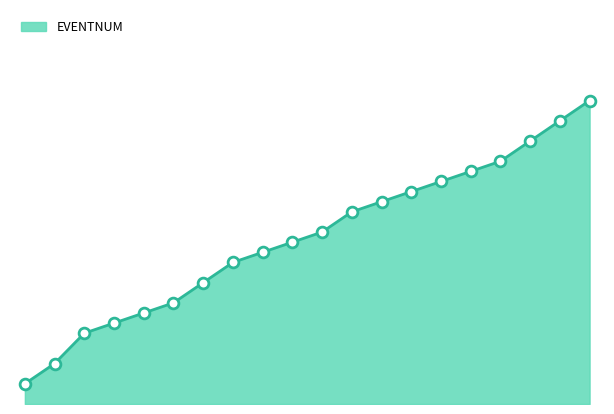

Does the chart have visible grid lines?

No